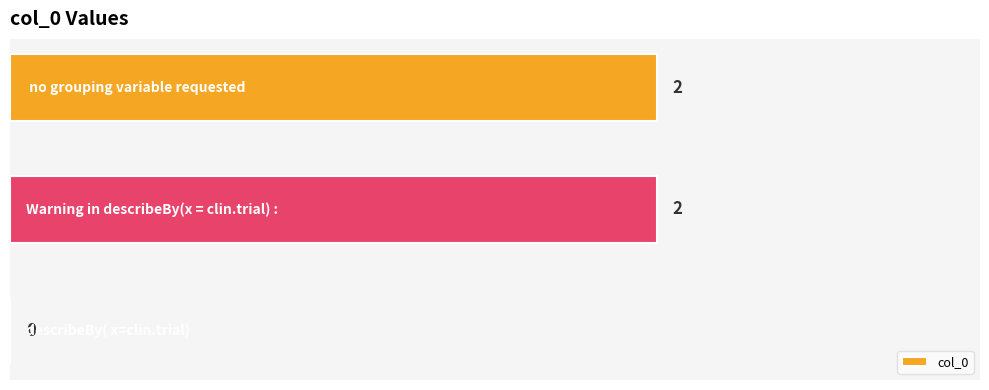

What is the sum of all values?

4